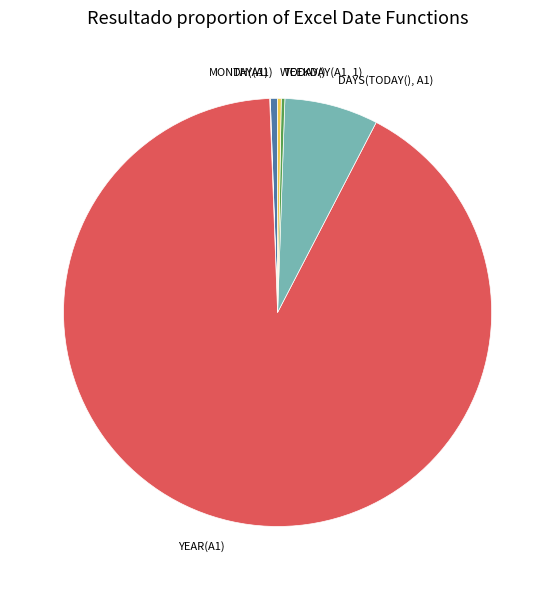

Does any single category account for the majority?

Yes